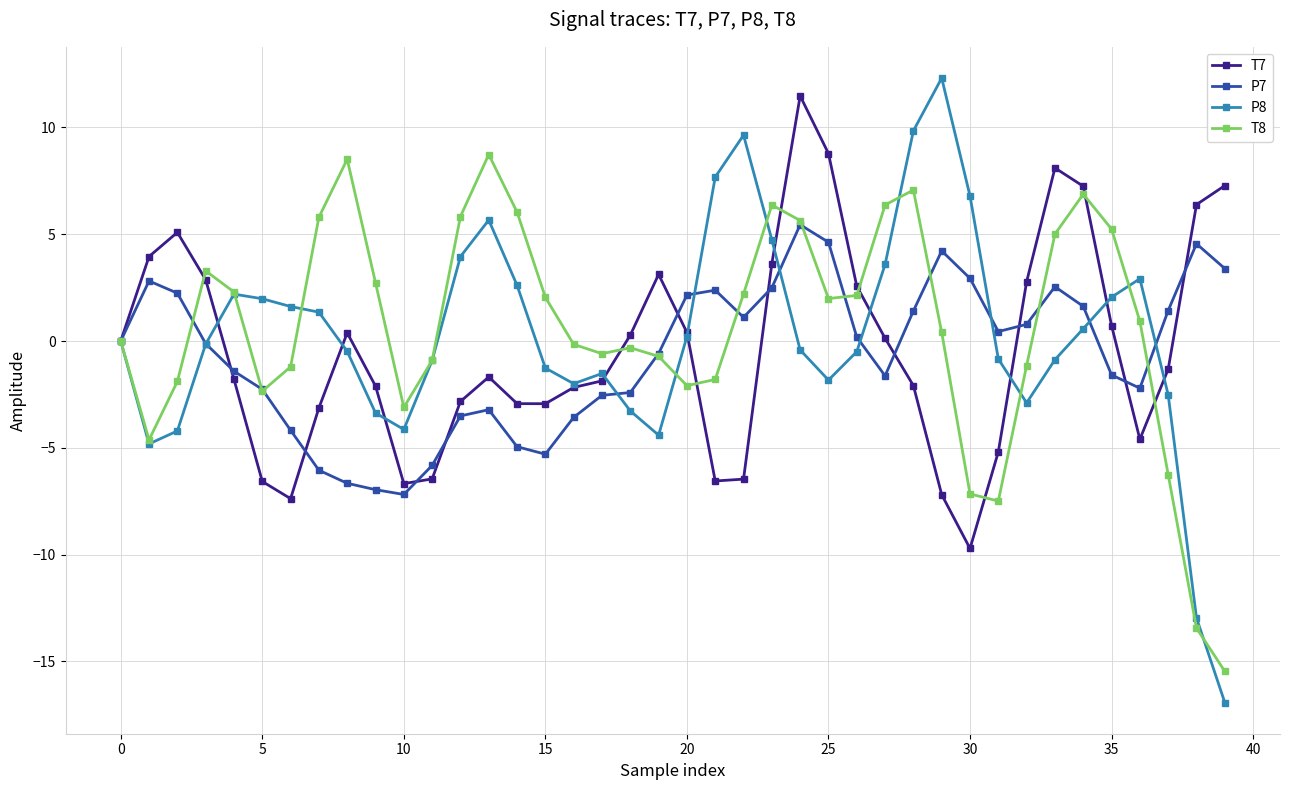

What is the minimum value for T8?

-15.5